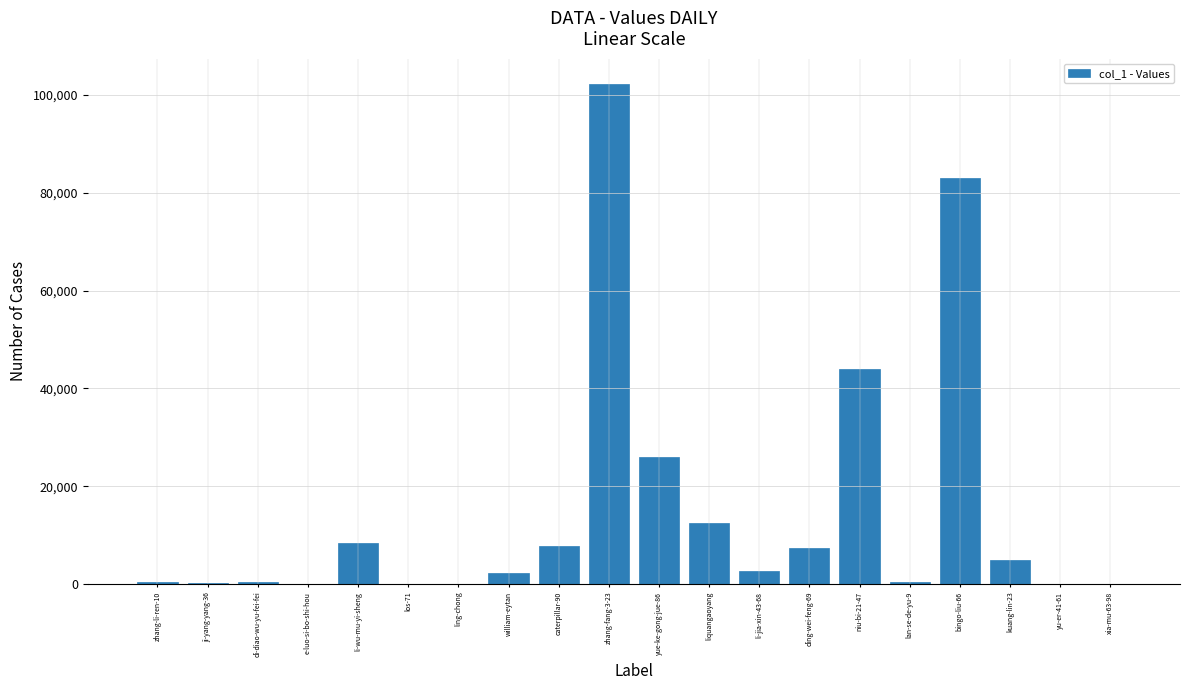

What is the maximum value shown in the chart?

102316